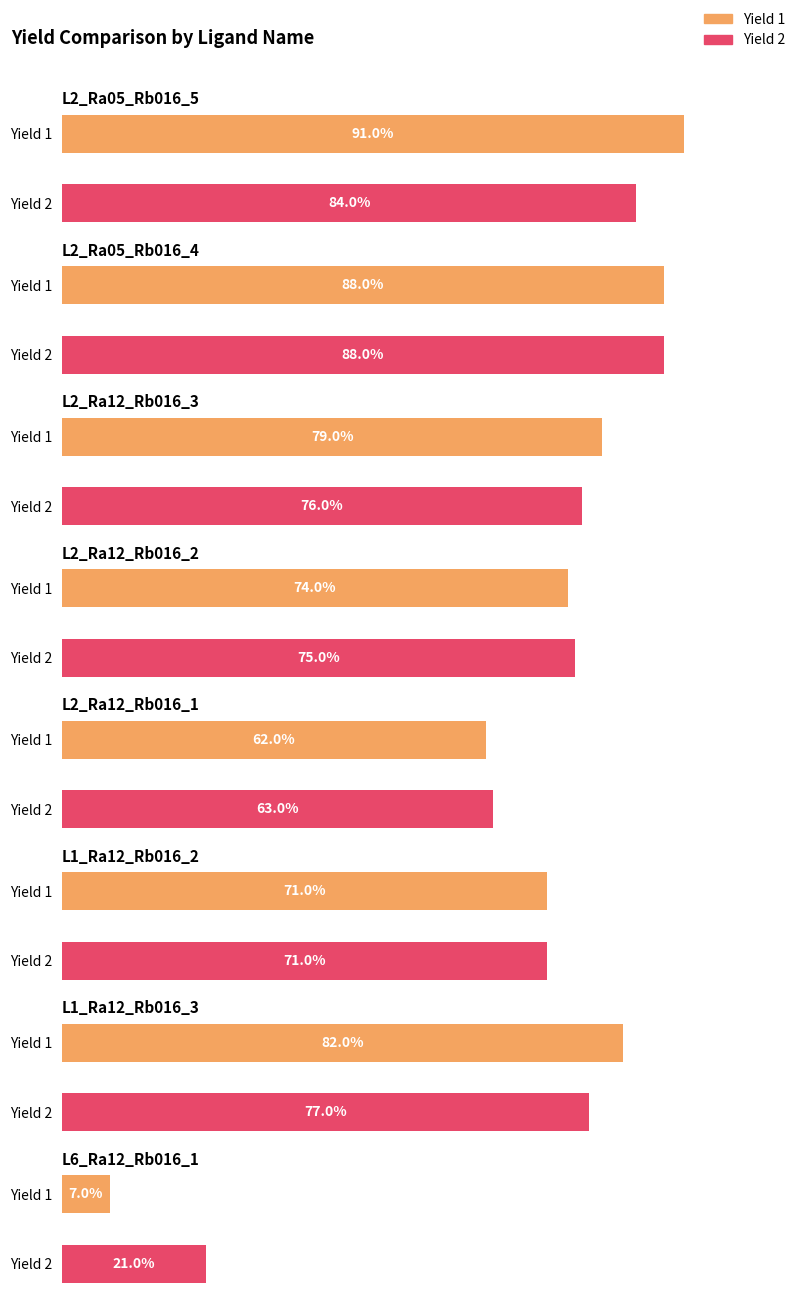

What are all the series names shown in the legend?

Yield 1, Yield 2